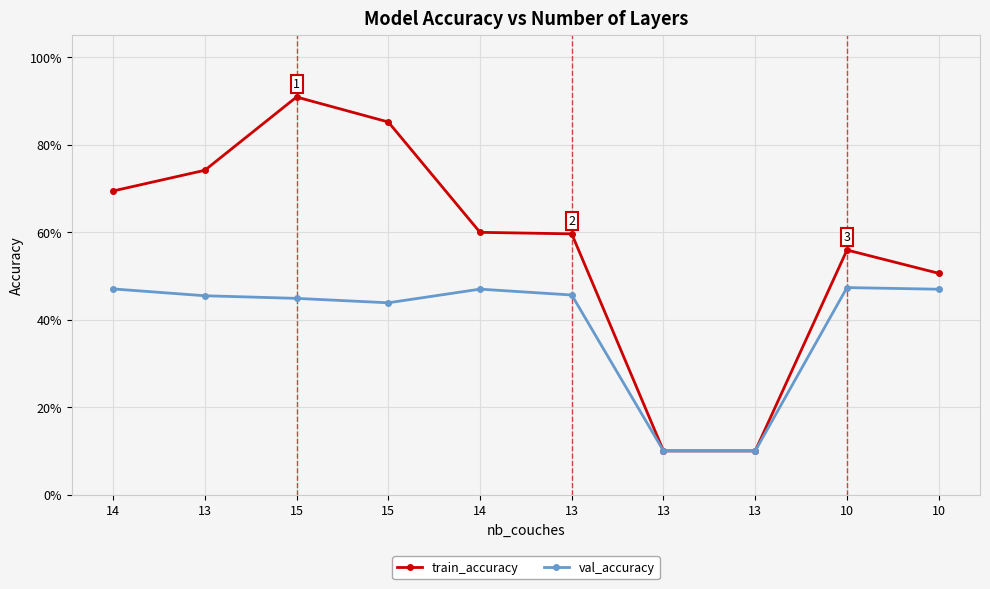

What is the sum of all val_accuracy values?

3.9